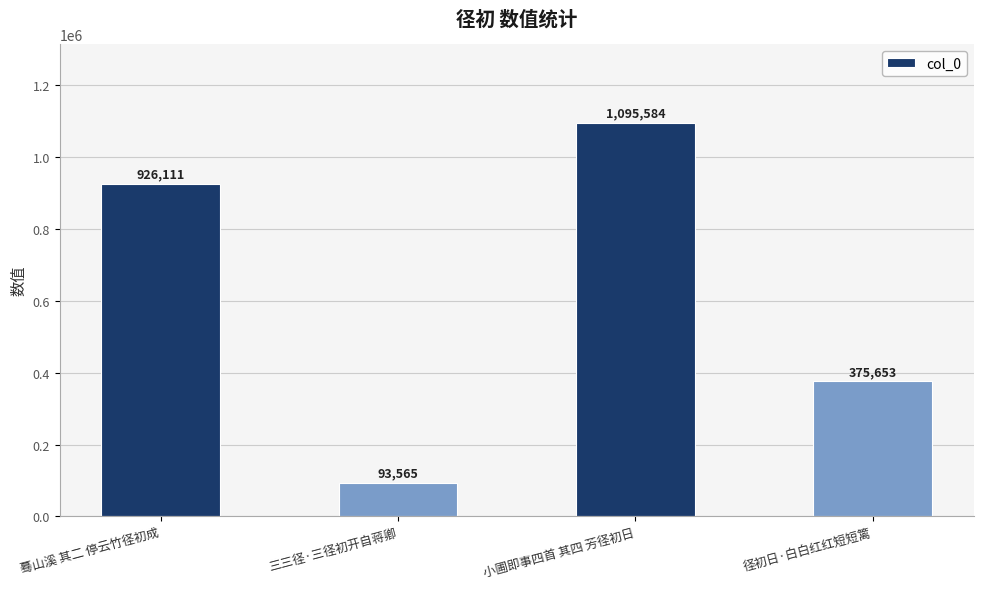

Rank the categories by value from lowest to highest.

三三径·三径初开自蒋卿, 径初日·白白红红短短篱, 蓦山溪 其二 停云竹径初成, 小圃即事四首 其四 芳径初日